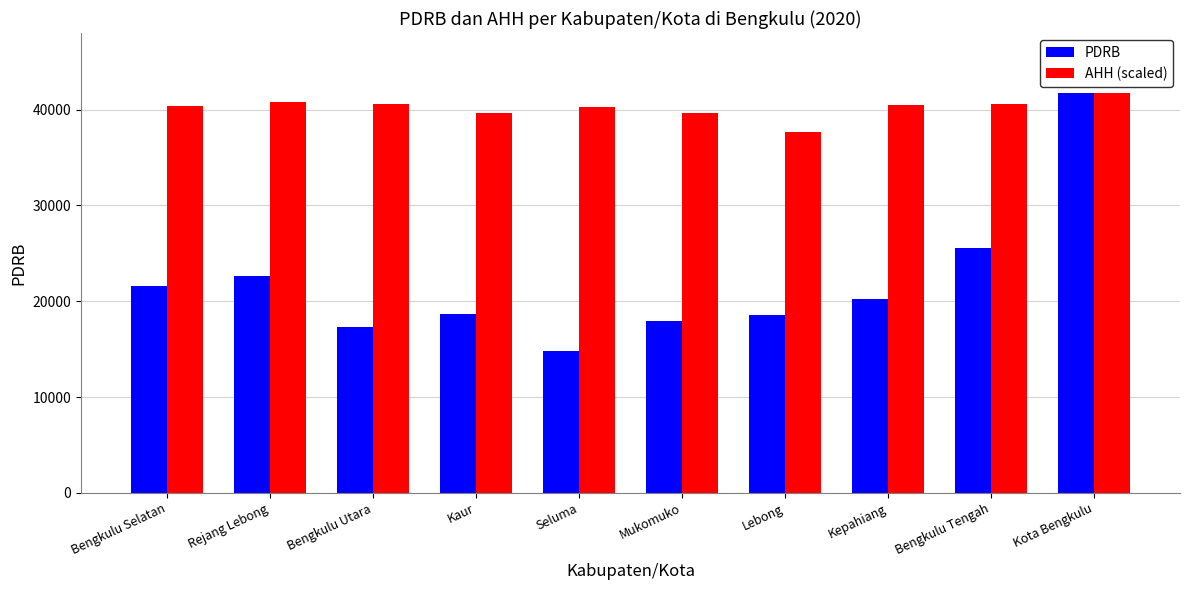

What is the total value across all series at Bengkulu Selatan?

61961.3